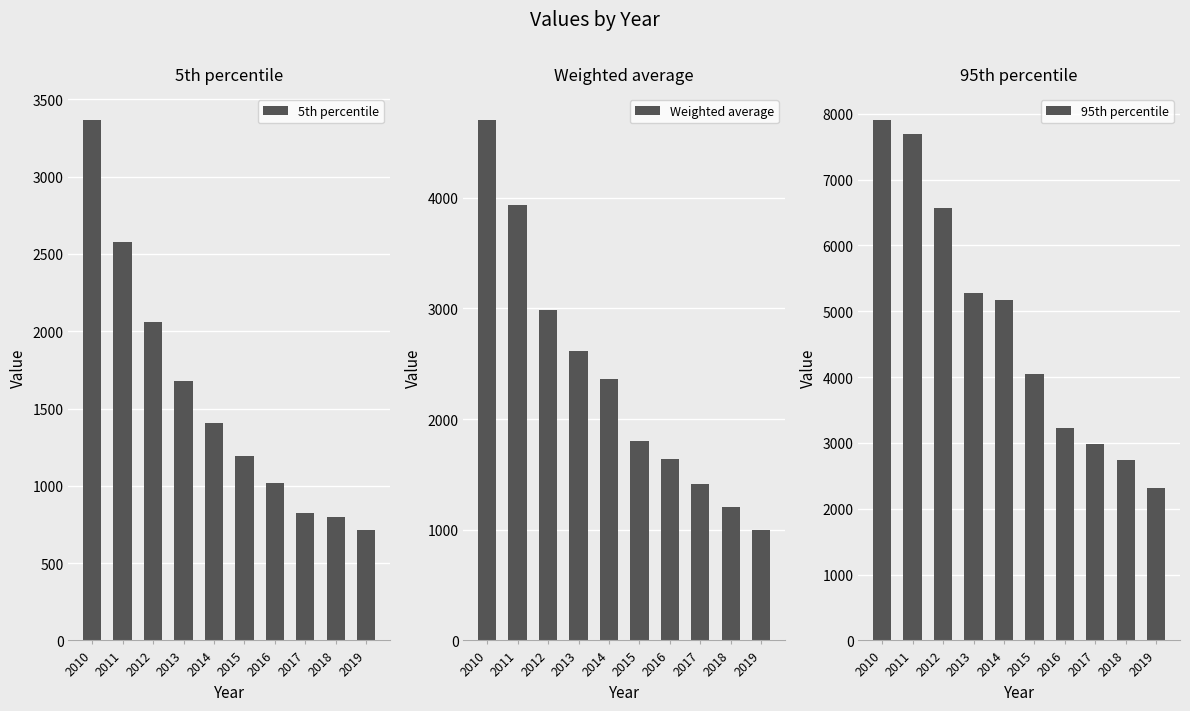

True or false: Weighted average has a value of 2615.3 at 2013.

True